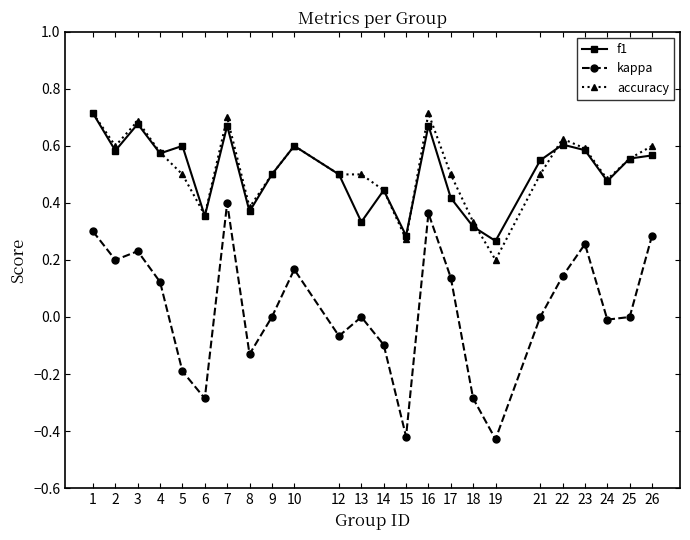

True or false: kappa and f1 intersect in this chart.

False